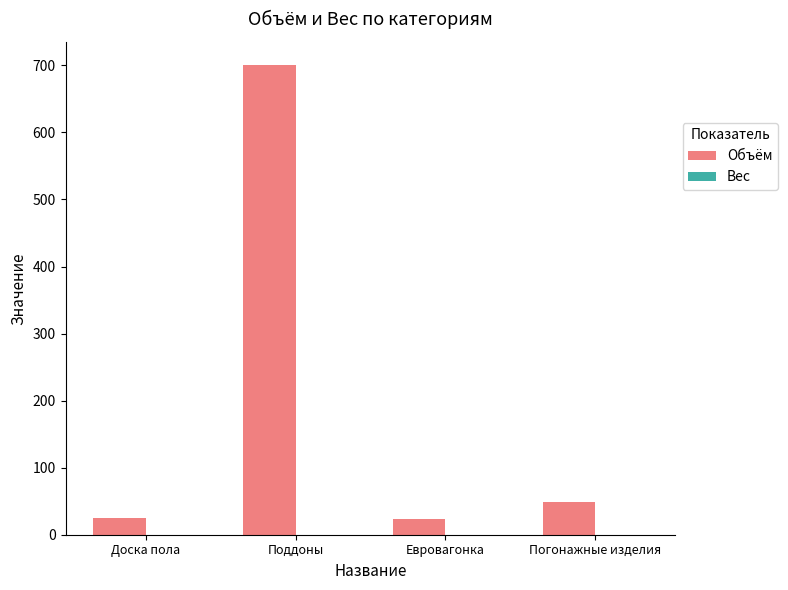

The chart shows a value of 700.0 at Поддоны. True or false?

True